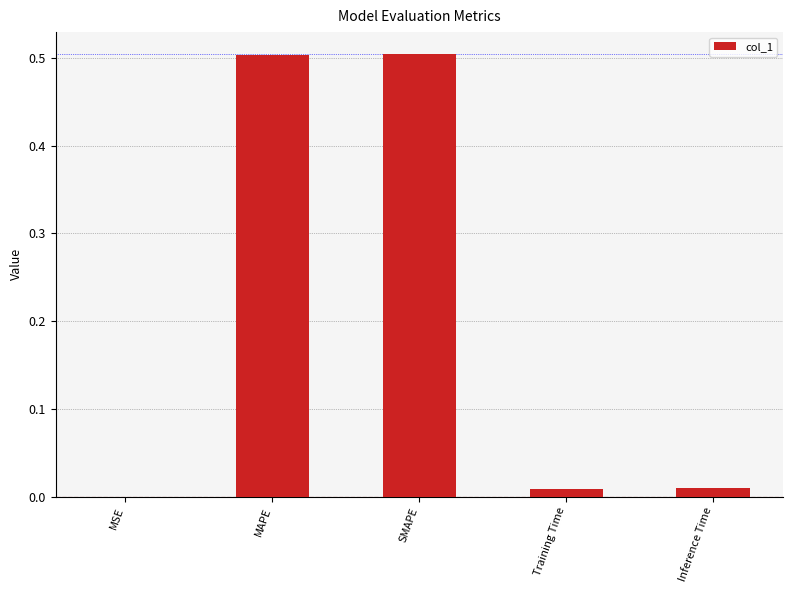

Is it true that the value at MAPE is 0.5?

True